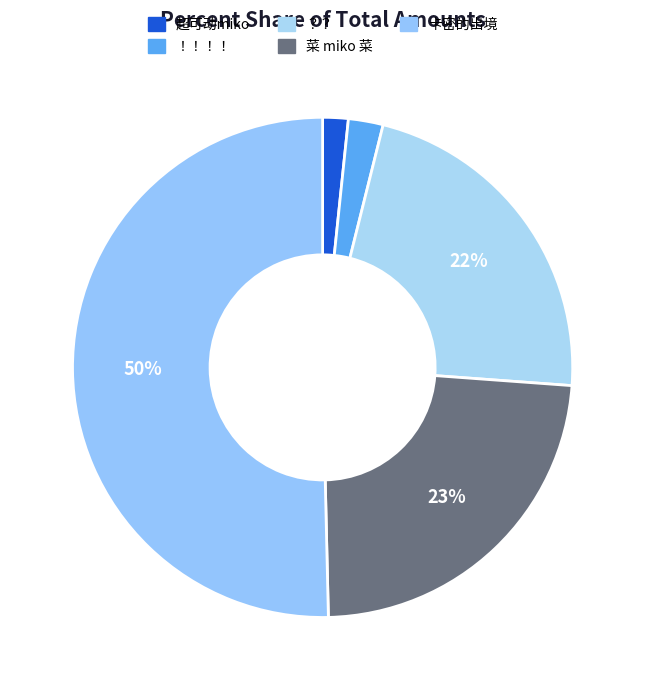

How many segments does this pie chart have?

5